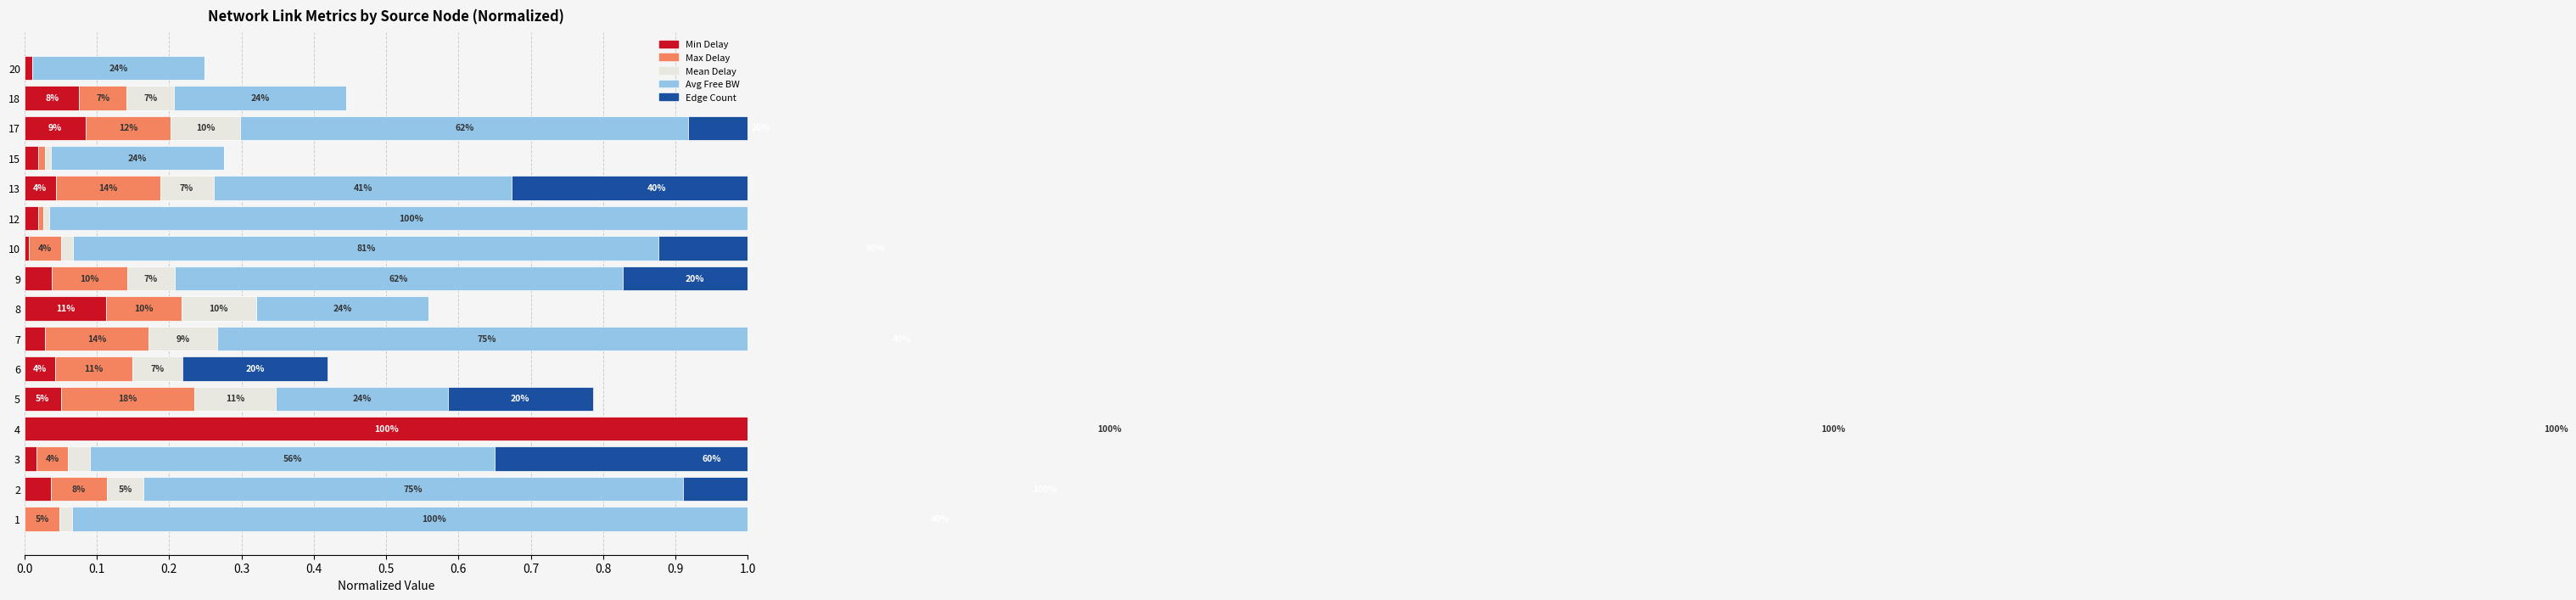

Which series has the largest range (max minus min)?

Avg Free BW